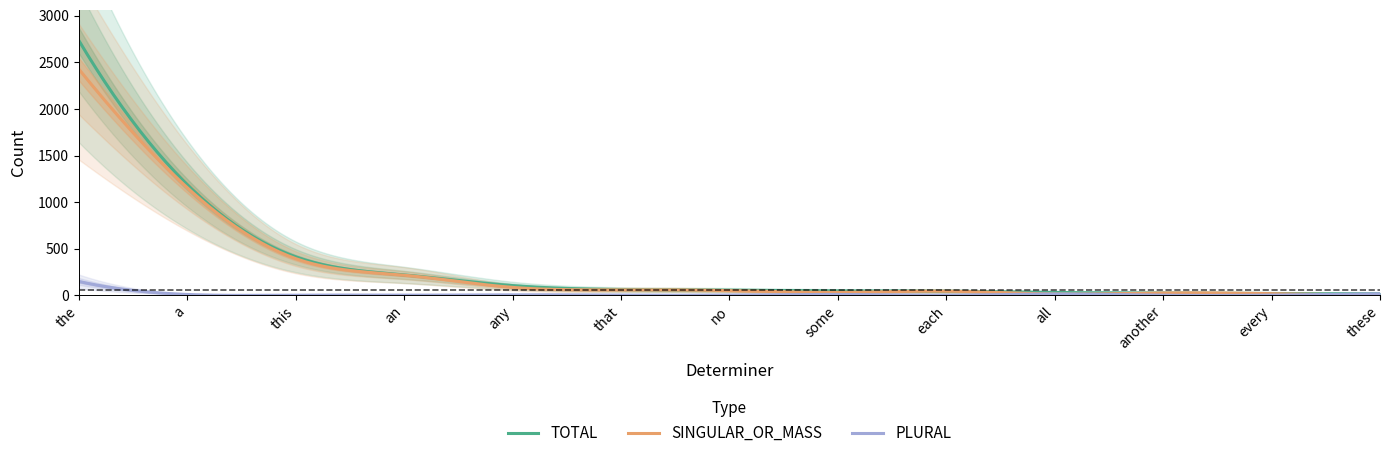

What is the sum of all SINGULAR_OR_MASS values?

80392.8